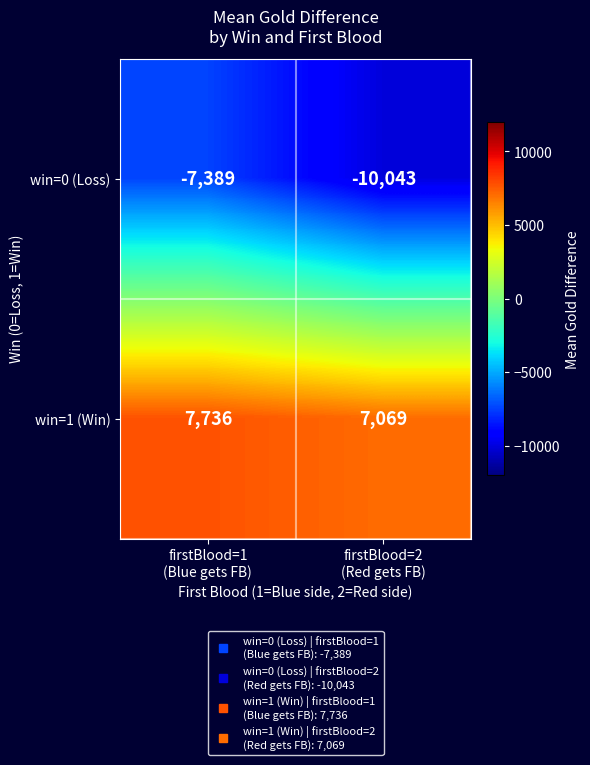

Reading left to right, transcribe all the data shown in this chart.

win=0 (Loss): -7389	-10043
win=1 (Win): 7736	7069